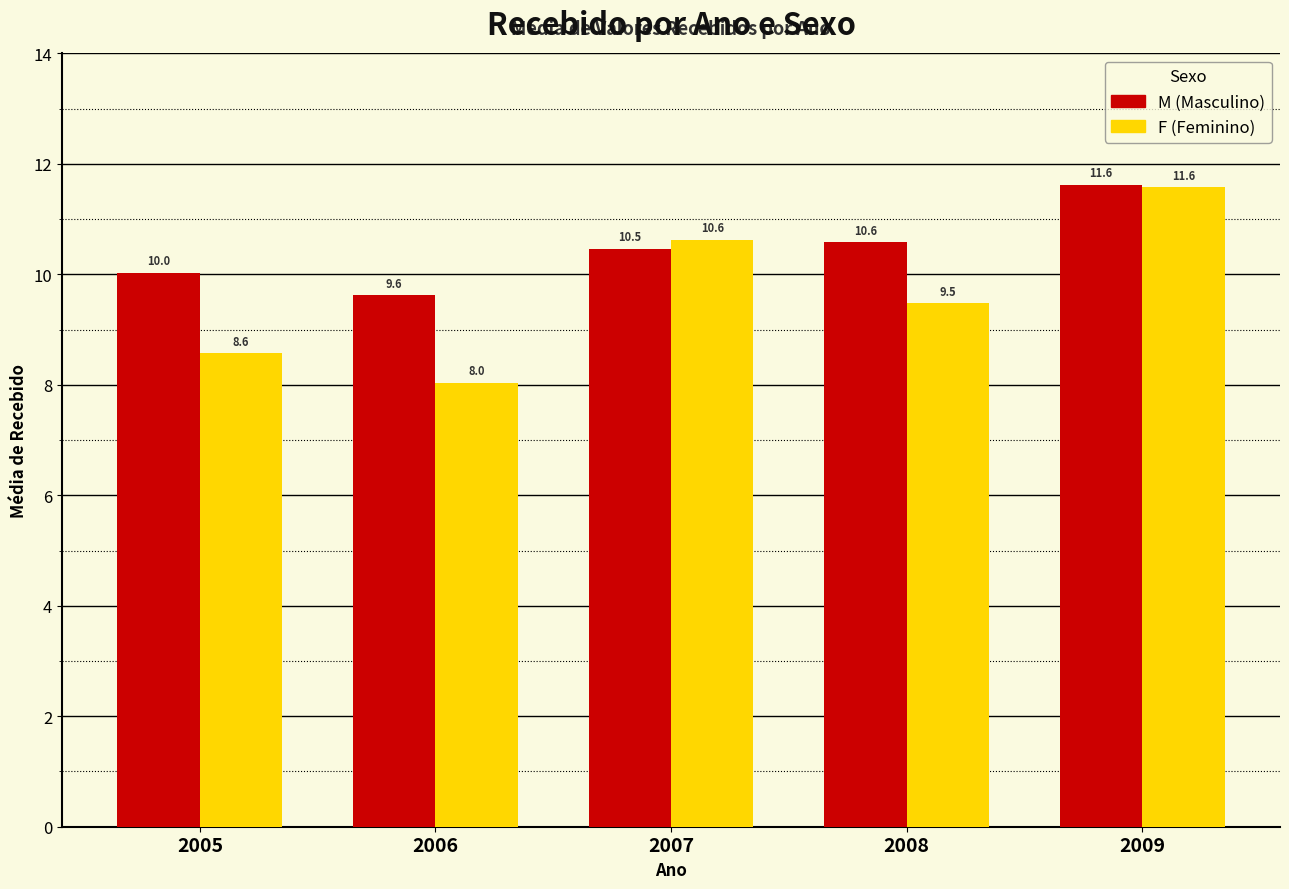

How many groups of bars are there?

5